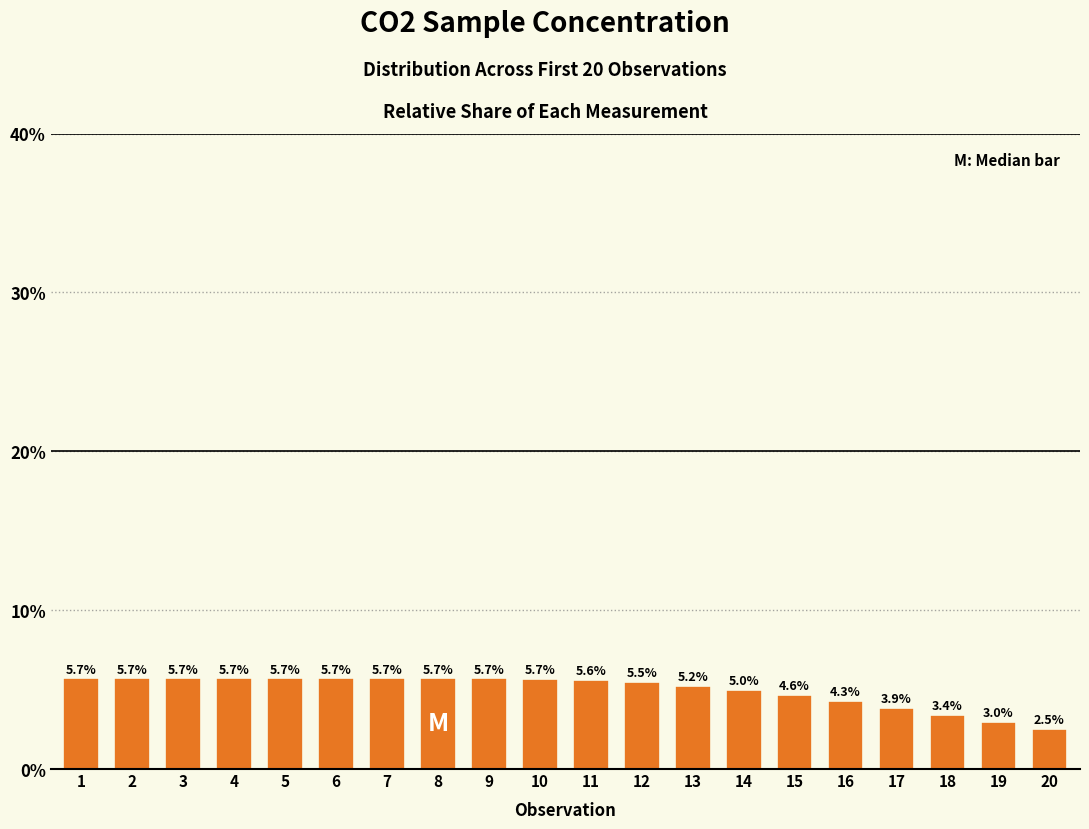

What is the sum of all values?

100.0